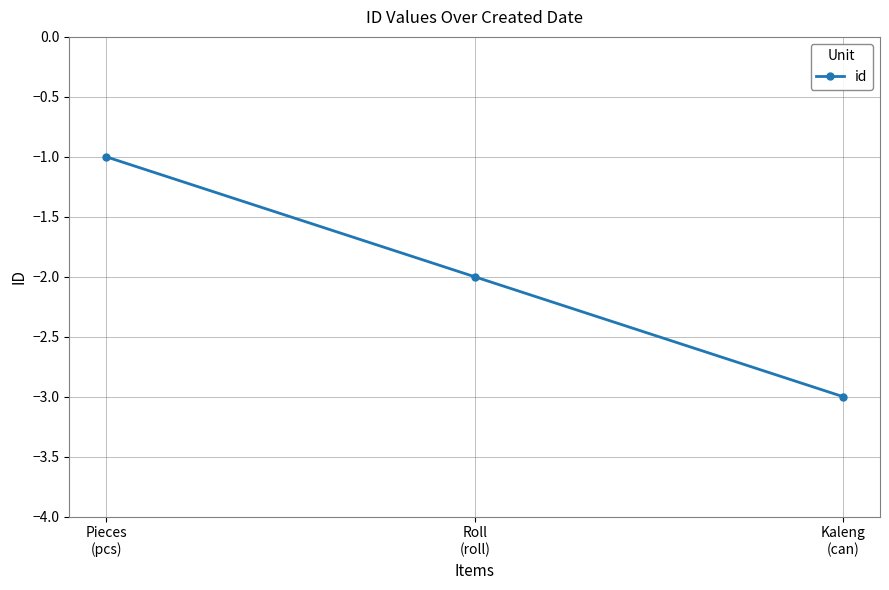

What is the maximum value shown in the chart?

-1